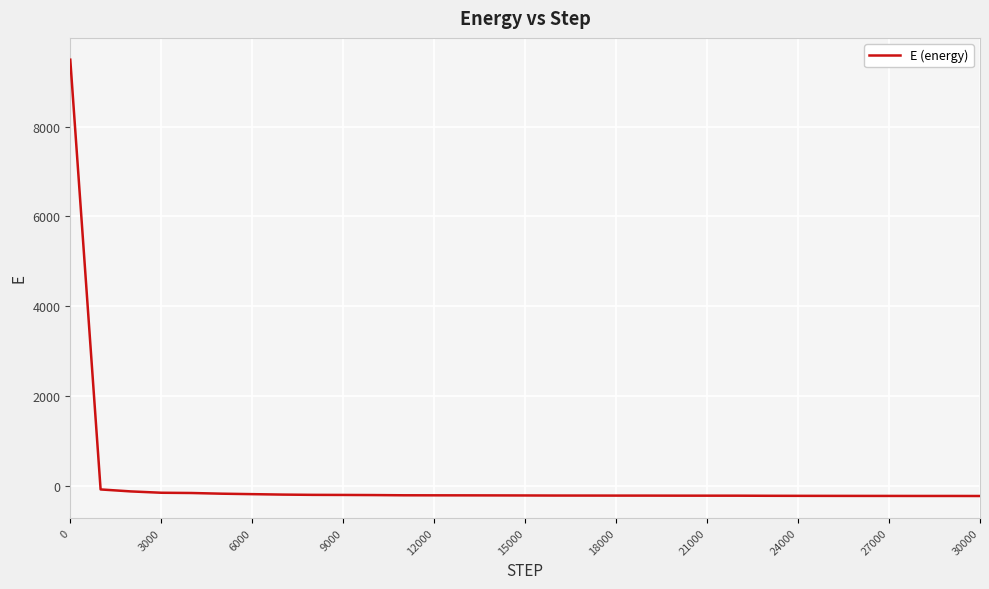

What is the smallest value displayed?

-225.0